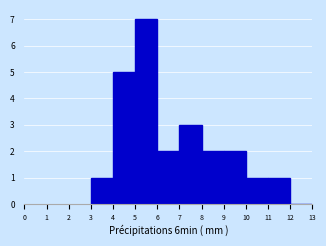

Over which range of the x-axis is the bar tallest?

5 to 6